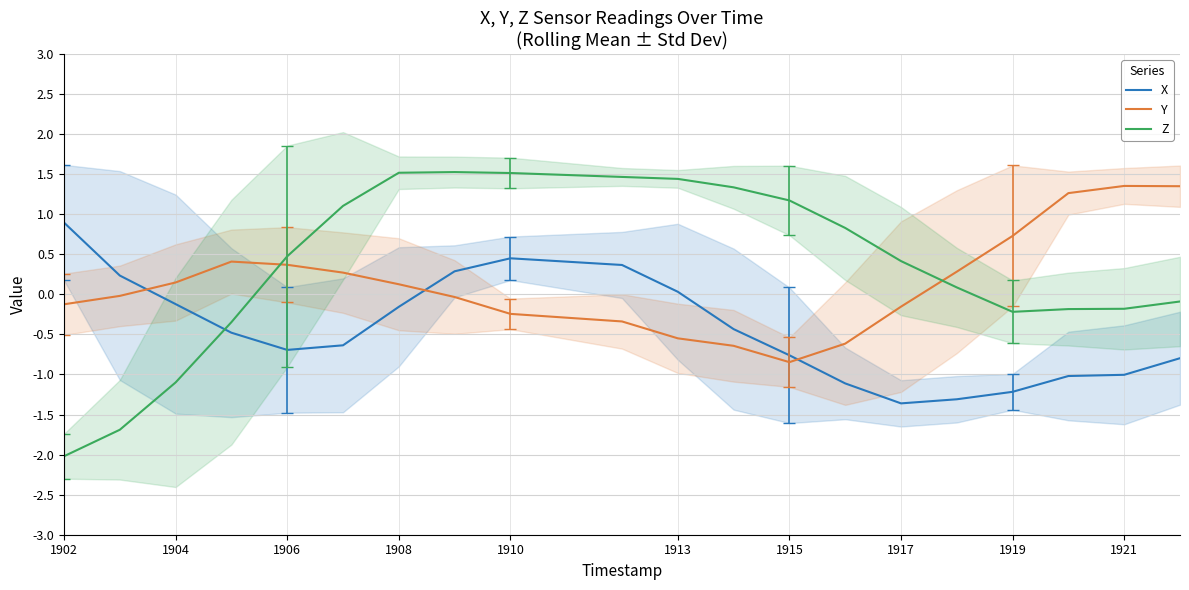

Is the value of X at 1913 greater than the value of Z at 1913?

No